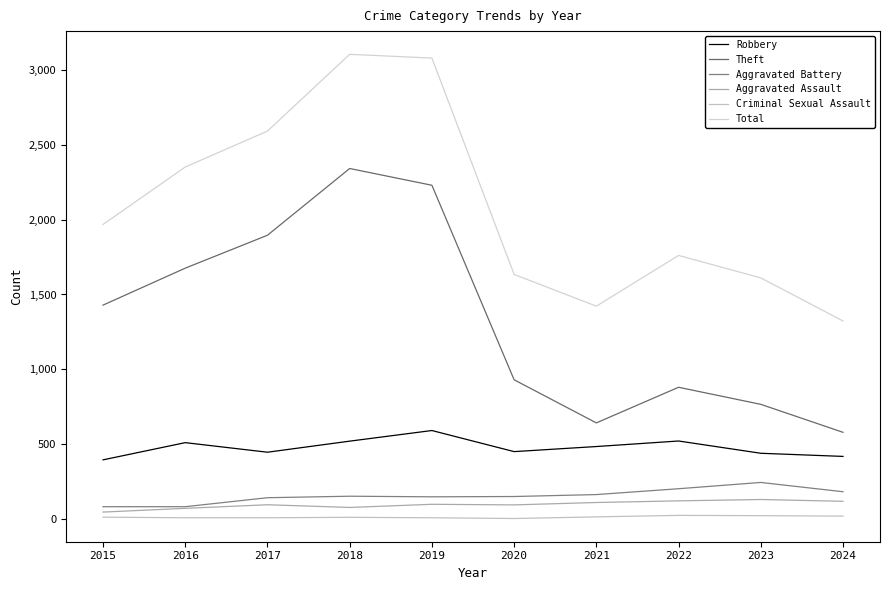

Does the chart display data point markers on the line(s)?

No